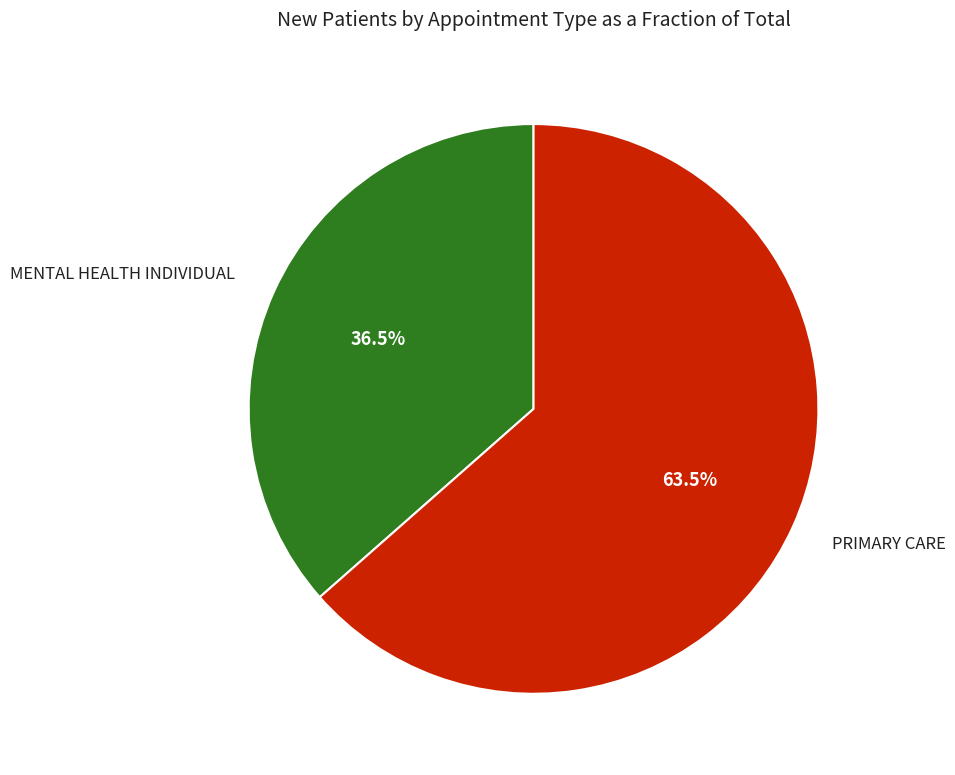

Is there a majority slice in this chart?

Yes